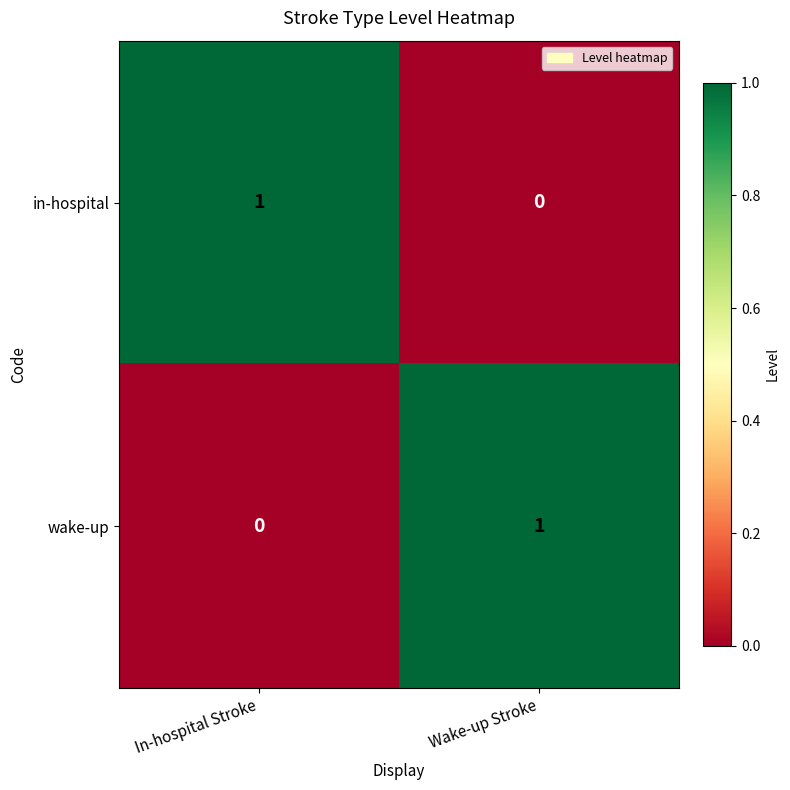

At which label is in-hospital closest to 0?

Wake-up Stroke